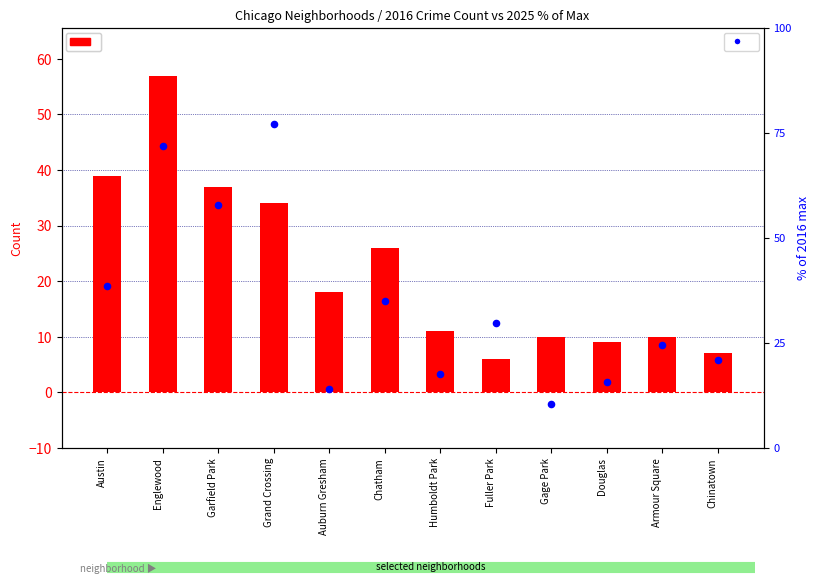

Which series has the largest total across all categories?

2025 % of max